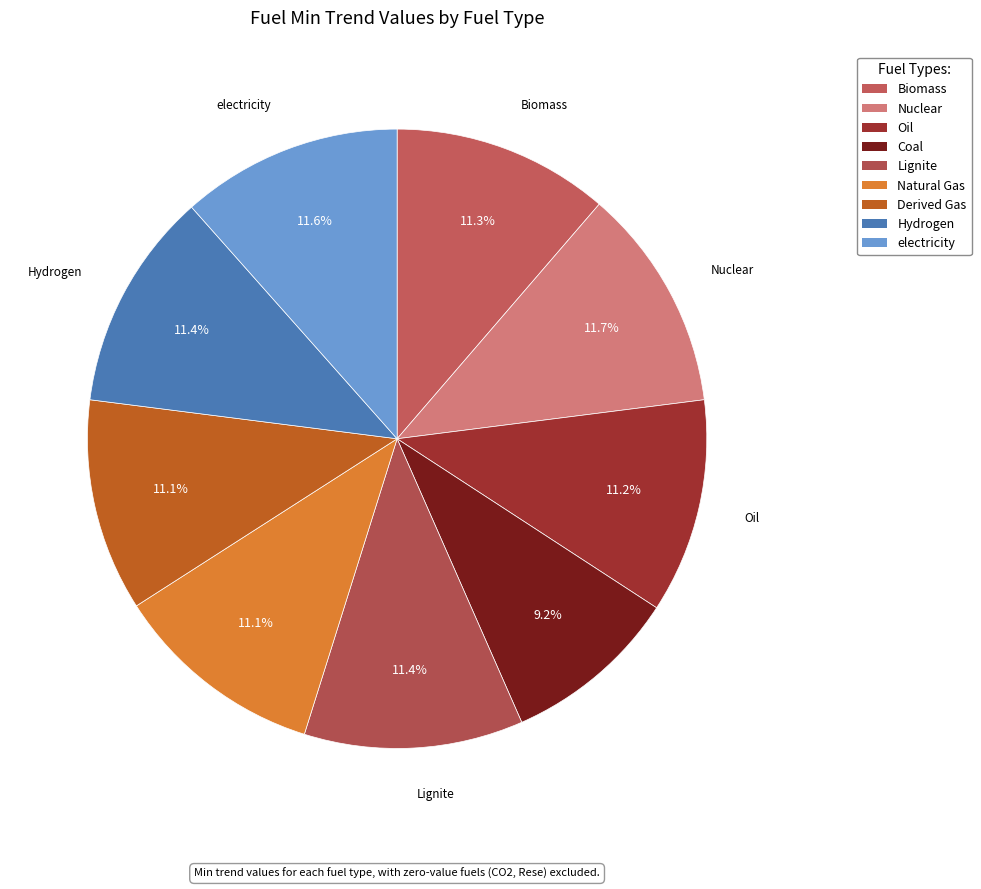

Does any single category account for the majority?

No